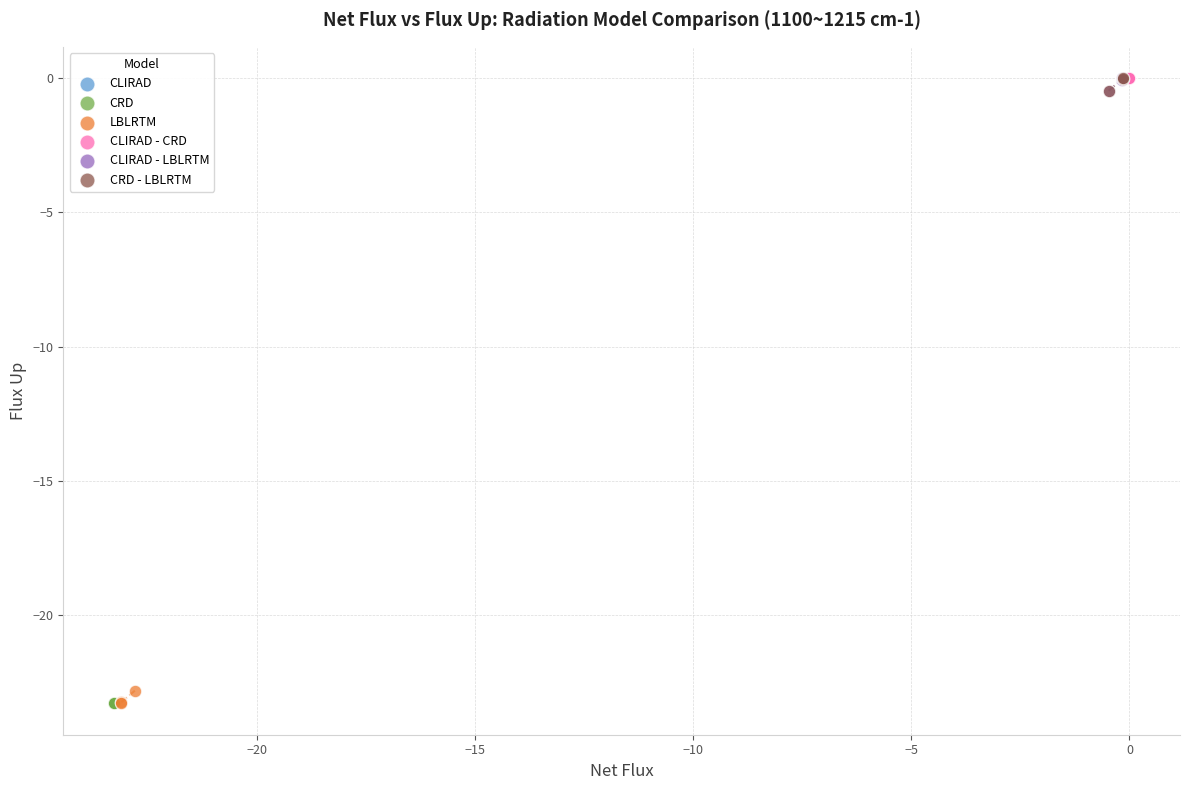

What are all the series names shown in the legend?

CLIRAD, CRD, LBLRTM, CLIRAD - CRD, CLIRAD - LBLRTM, CRD - LBLRTM